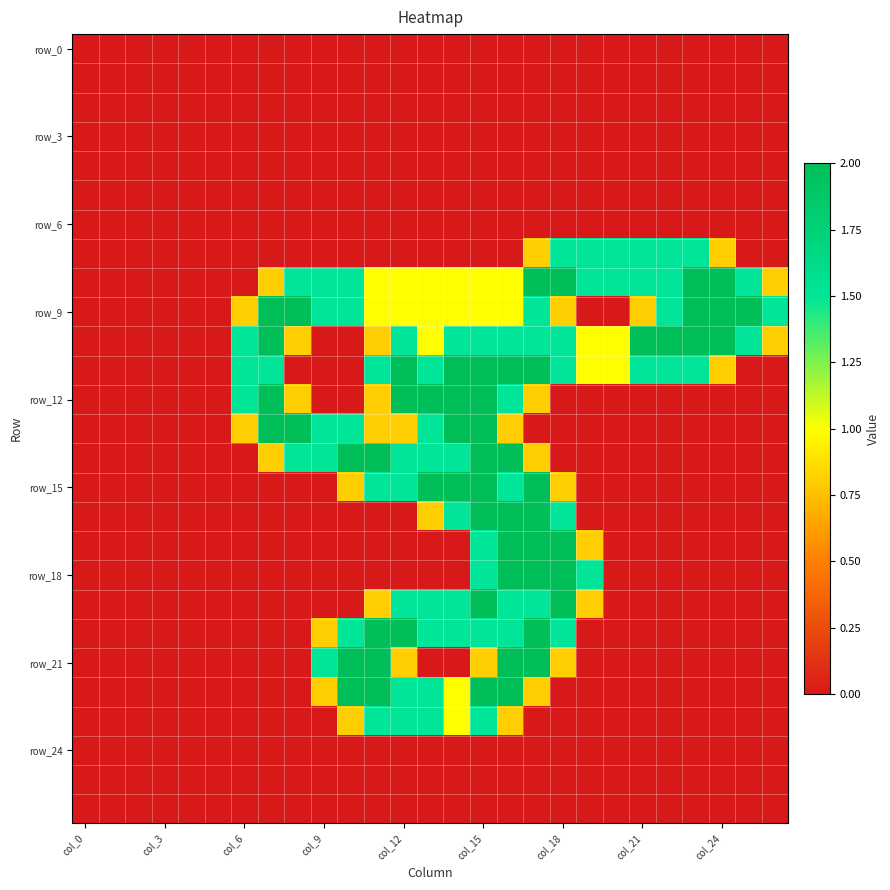

At which category does the chart reach its peak across all series?

17